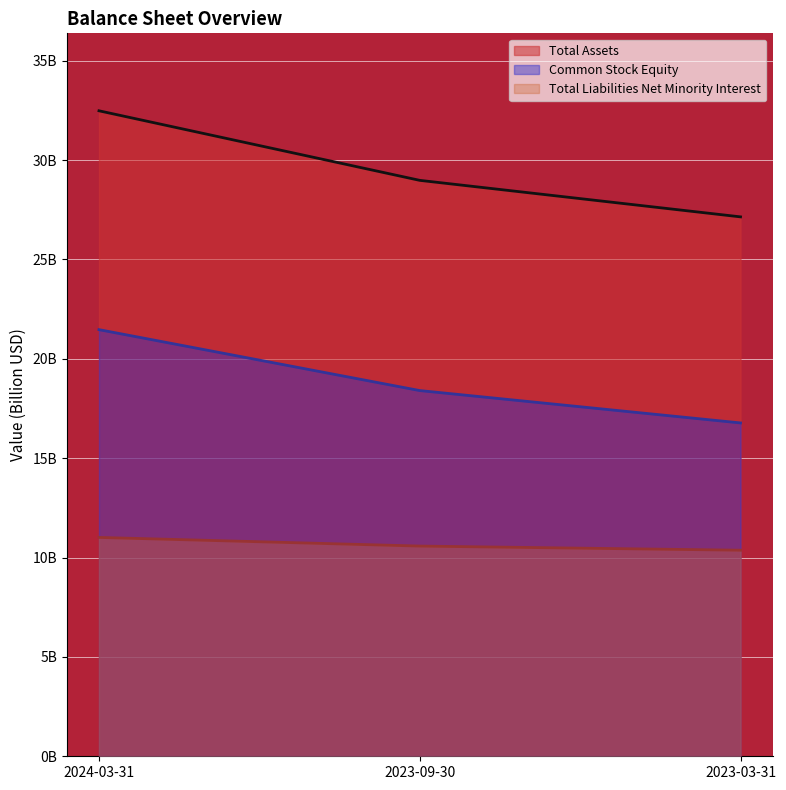

The Common Stock Equity series shows 21.5 at 2024-03-31. True or false?

True